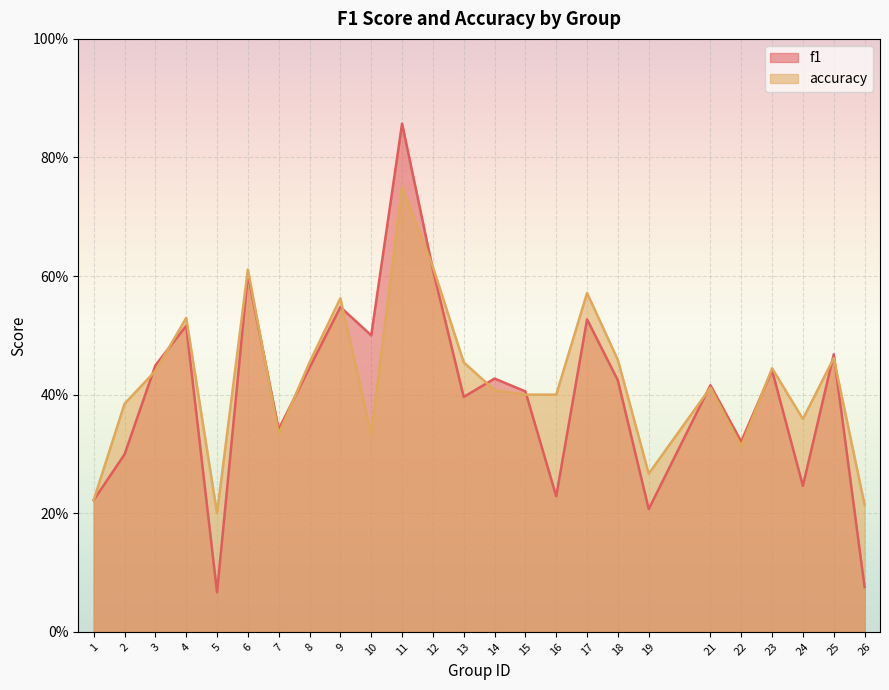

The f1 series shows 0.8 at 17. True or false?

False